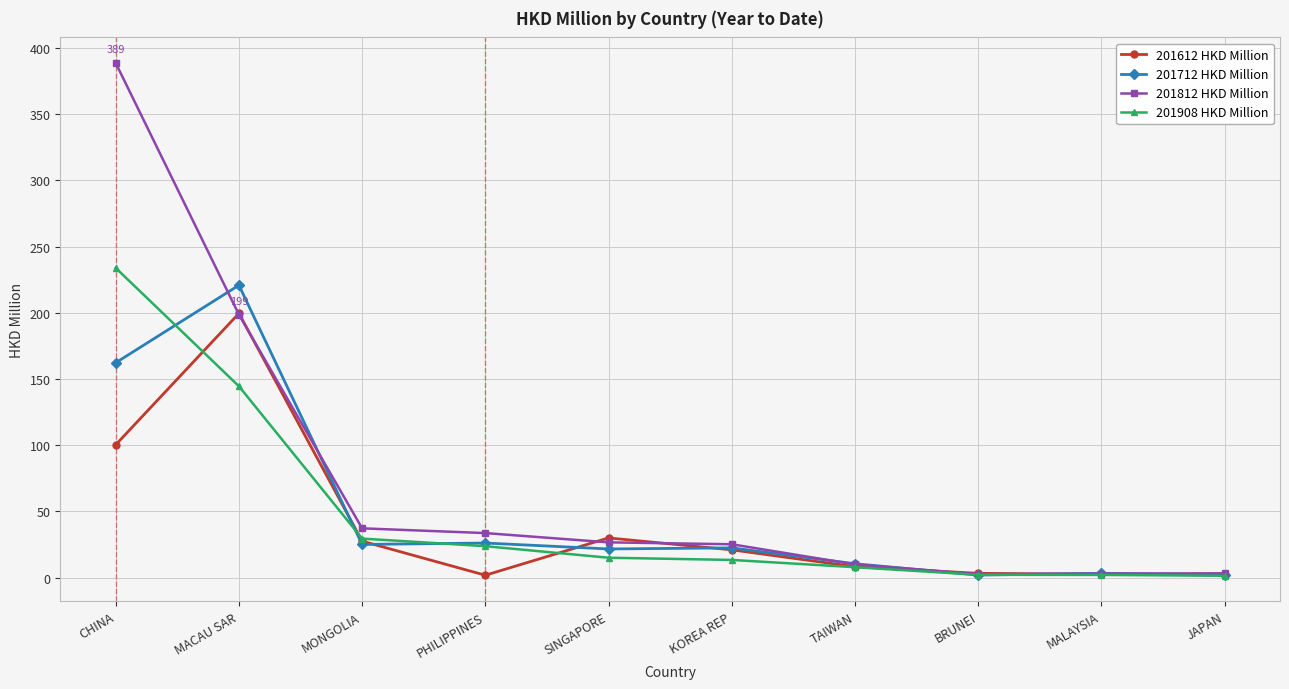

At which category does 201612 HKD Million reach its first local valley?

PHILIPPINES